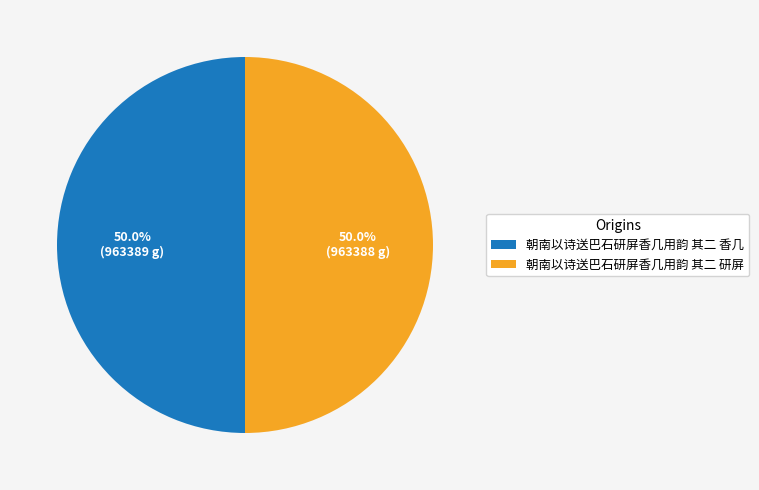

Do 朝南以诗送巴石研屏香几用韵 其二 研屏 and 朝南以诗送巴石研屏香几用韵 其二 香几 together represent more than half of the pie?

Yes